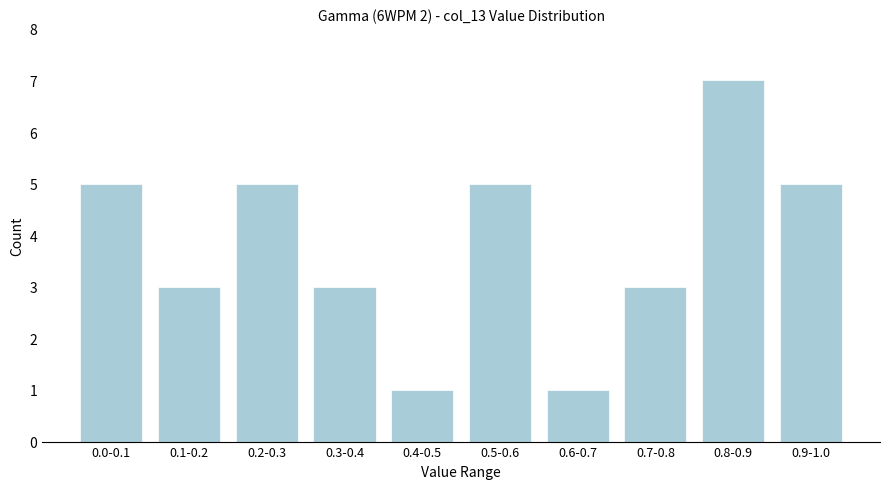

Reading left to right, what are all the values shown in this chart?

0.0-0.1=5	0.1-0.2=3	0.2-0.3=5	0.3-0.4=3	0.4-0.5=1	0.5-0.6=5	0.6-0.7=1	0.7-0.8=3	0.8-0.9=7	0.9-1.0=5